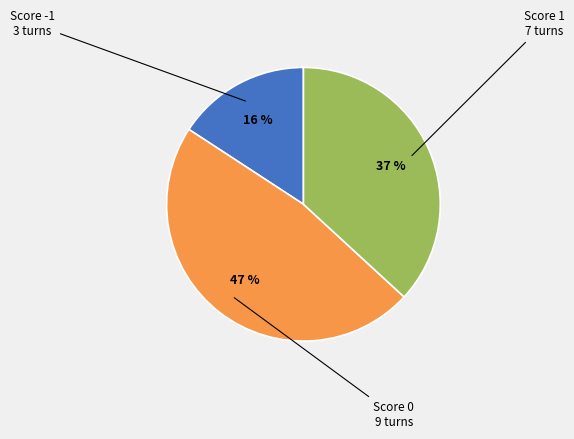

Rank the categories by value from highest to lowest.

Score 0, Score 1, Score -1